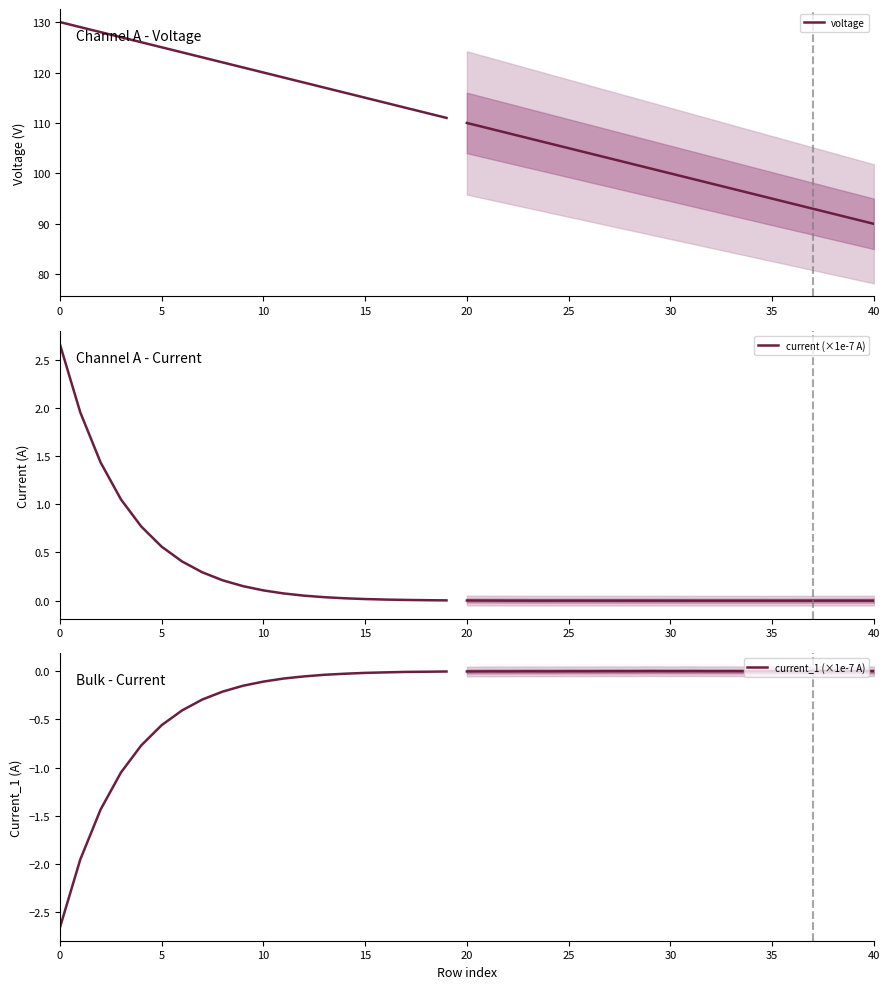

Which category has the lowest value in the current (×1e-7 A) series?

19